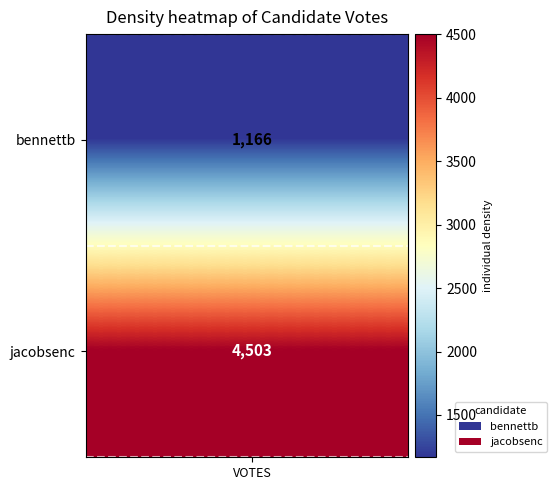

What is the minimum value for jacobsenc?

4503